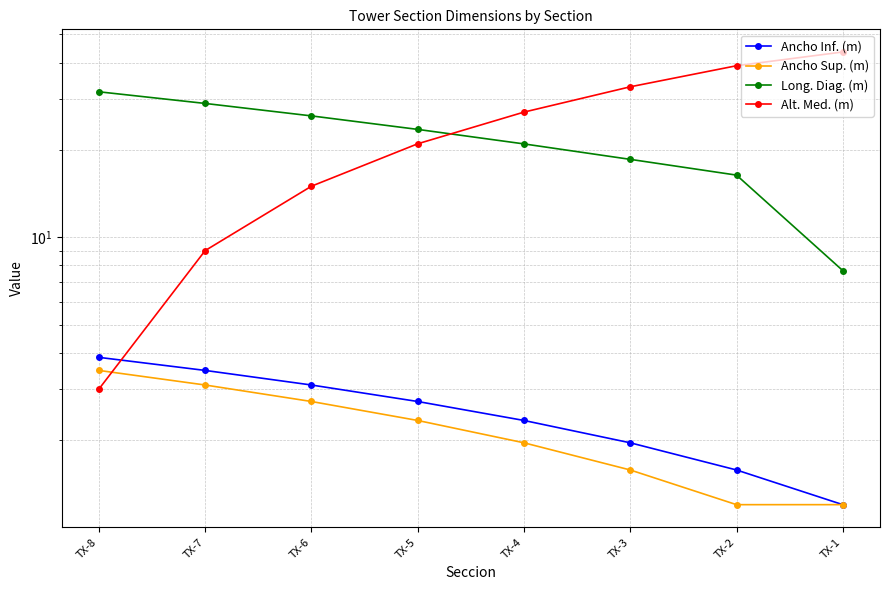

True or false: Ancho Sup. (m) and Long. Diag. (m) intersect in this chart.

False